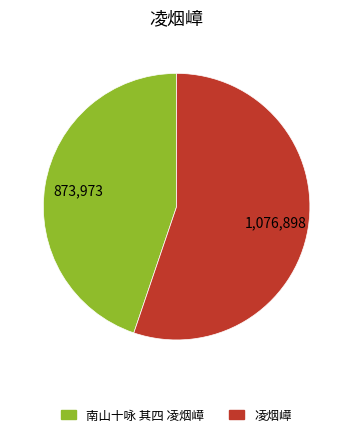

What is the ratio of the value at 南山十咏 其四 凌烟嶂 to the value at 凌烟嶂?

0.8